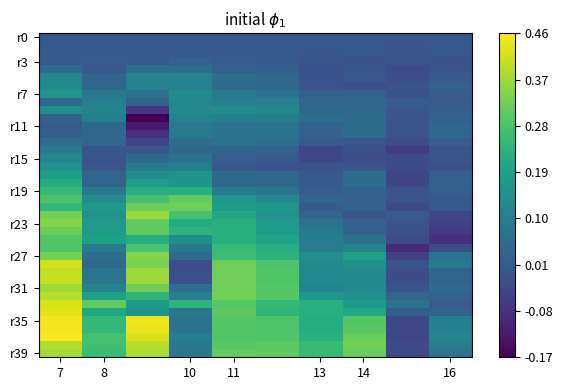

At which category is the sum across all series the highest?

7